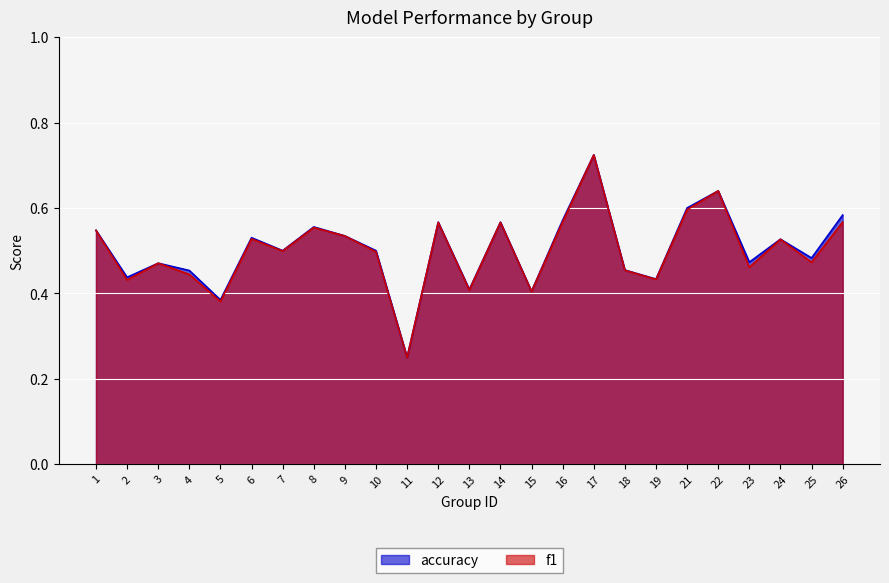

Rank the series by their maximum value, from lowest to highest.

f1, accuracy